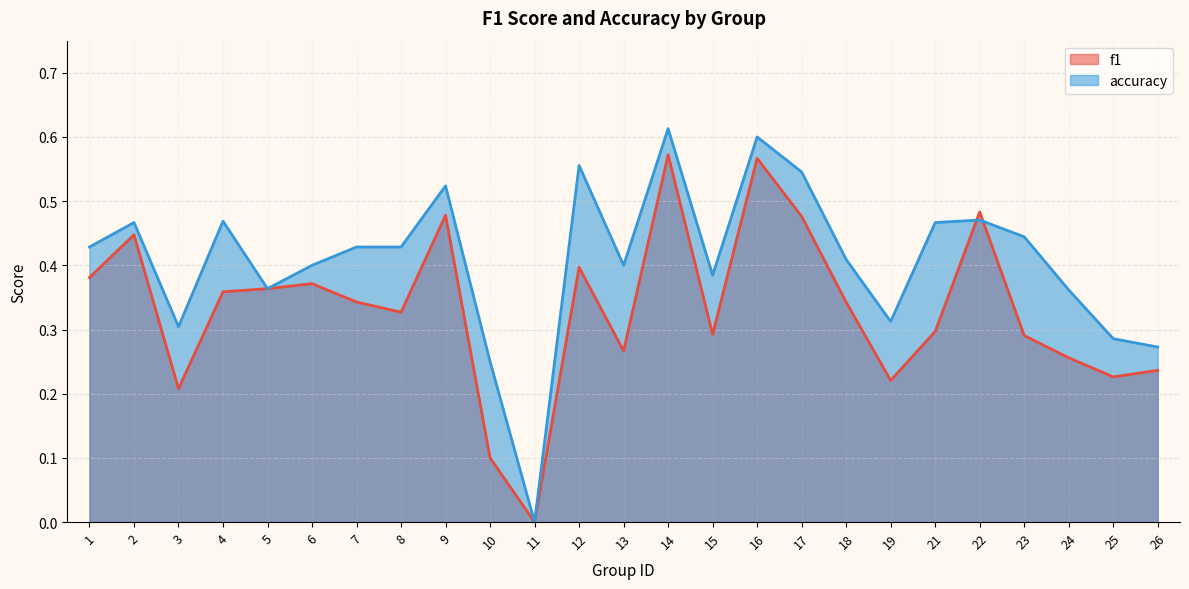

Reading left to right, what are all the values shown in this chart?

f1: 1=0.4	2=0.4	3=0.2	4=0.4	5=0.4	6=0.4	7=0.3	8=0.3	9=0.5	10=0.1	11=0.0	12=0.4	13=0.3	14=0.6	15=0.3	16=0.6	17=0.5	18=0.3	19=0.2	21=0.3	22=0.5	23=0.3	24=0.3	25=0.2	26=0.2
accuracy: 1=0.4	2=0.5	3=0.3	4=0.5	5=0.4	6=0.4	7=0.4	8=0.4	9=0.5	10=0.2	11=0.0	12=0.6	13=0.4	14=0.6	15=0.4	16=0.6	17=0.5	18=0.4	19=0.3	21=0.5	22=0.5	23=0.4	24=0.4	25=0.3	26=0.3